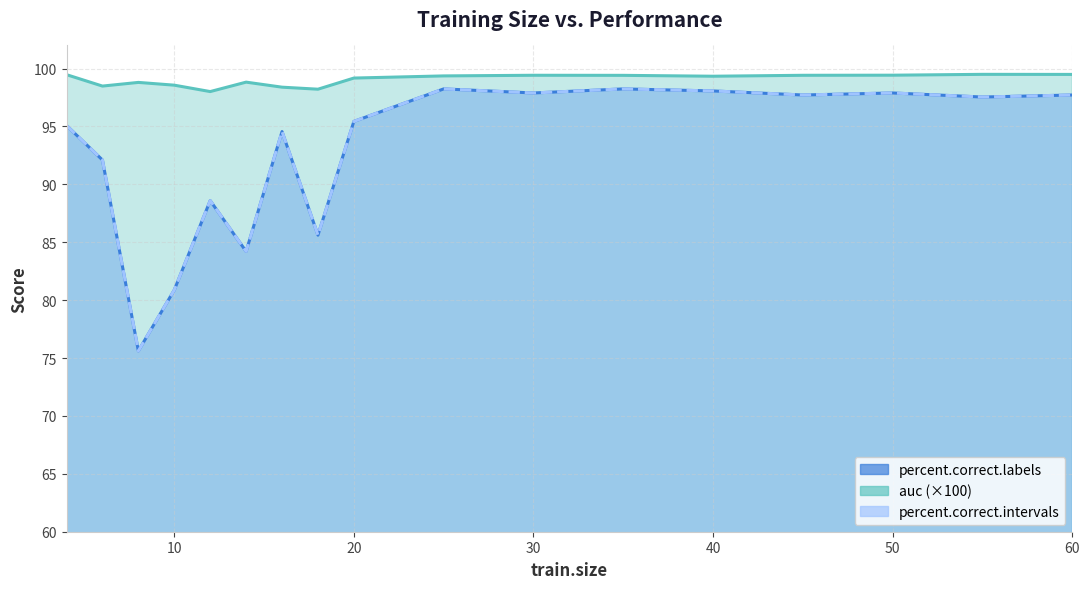

The value of auc at 18 is 98.2. True or false?

True